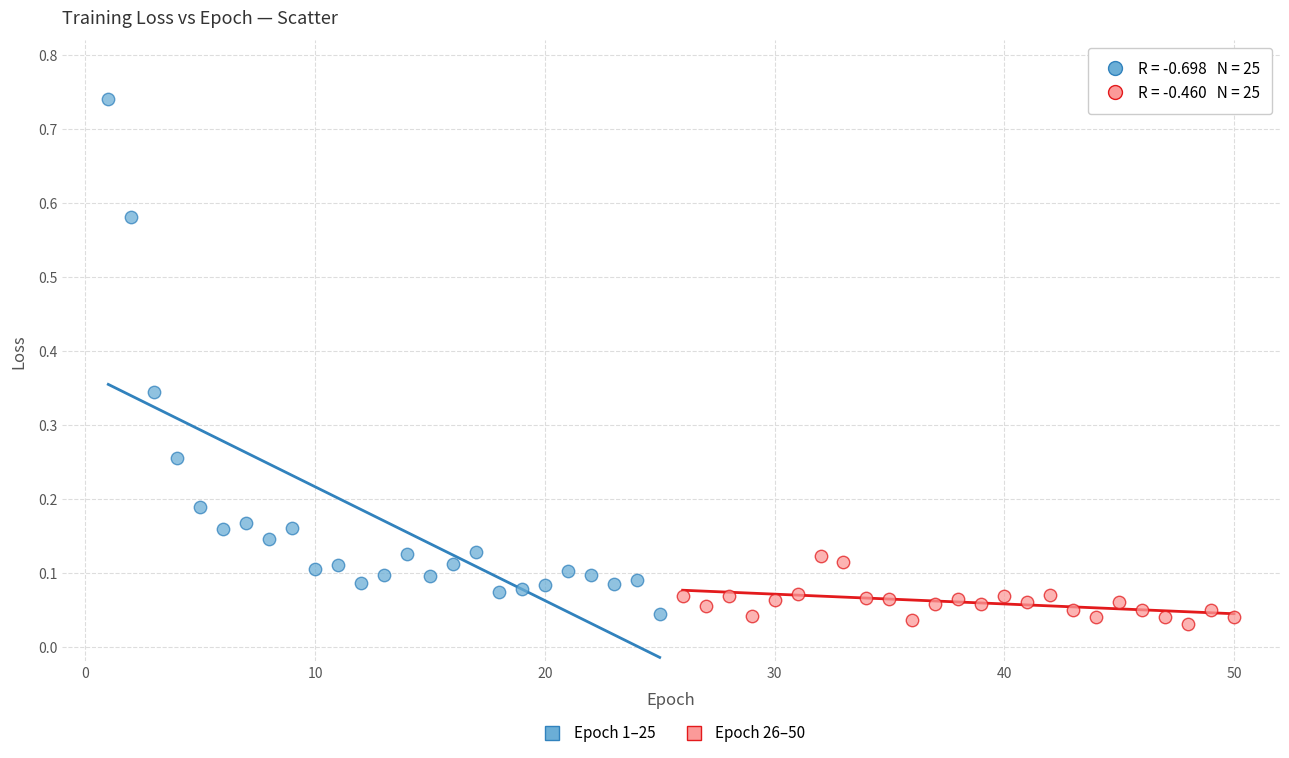

Which series has the largest Y range (max minus min)?

Epoch 1–25